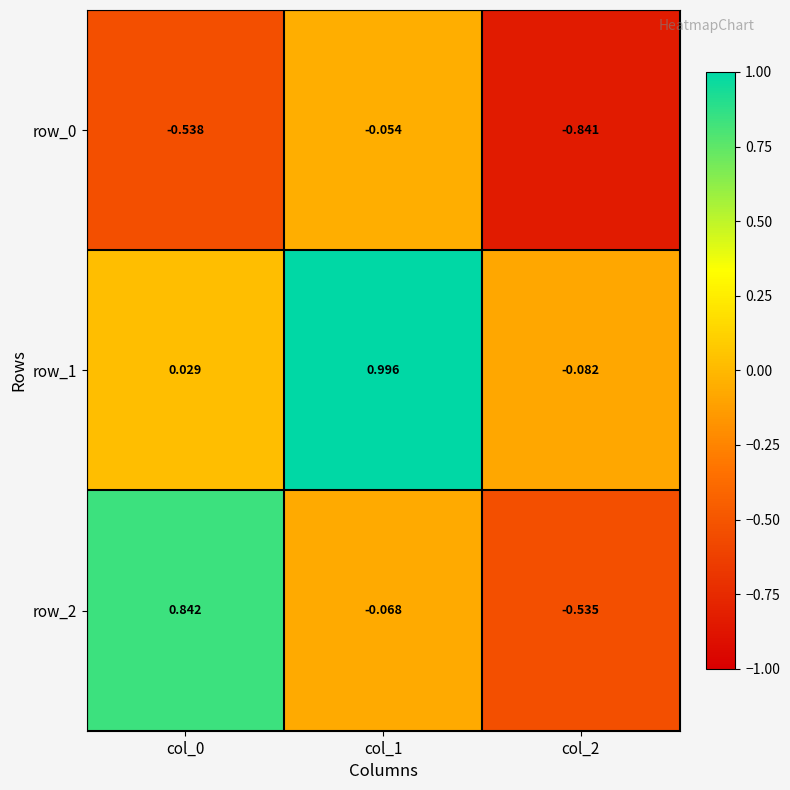

How many data points in row_2 are above 0?

1